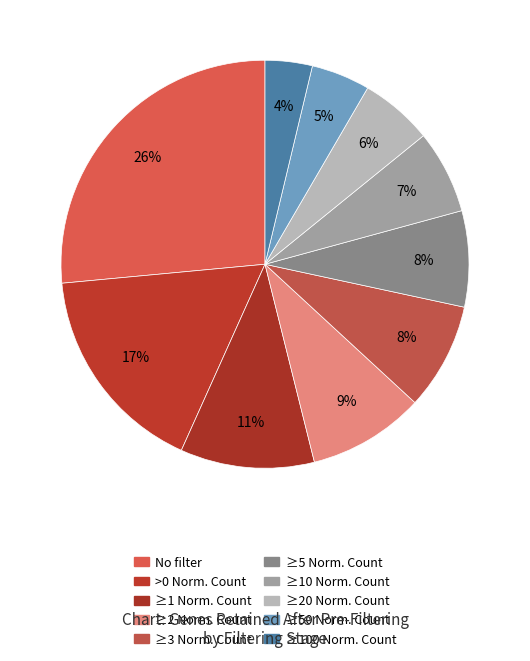

To the nearest percent, what is the combined percentage of No filter and ≥10 Norm. Count?

33%